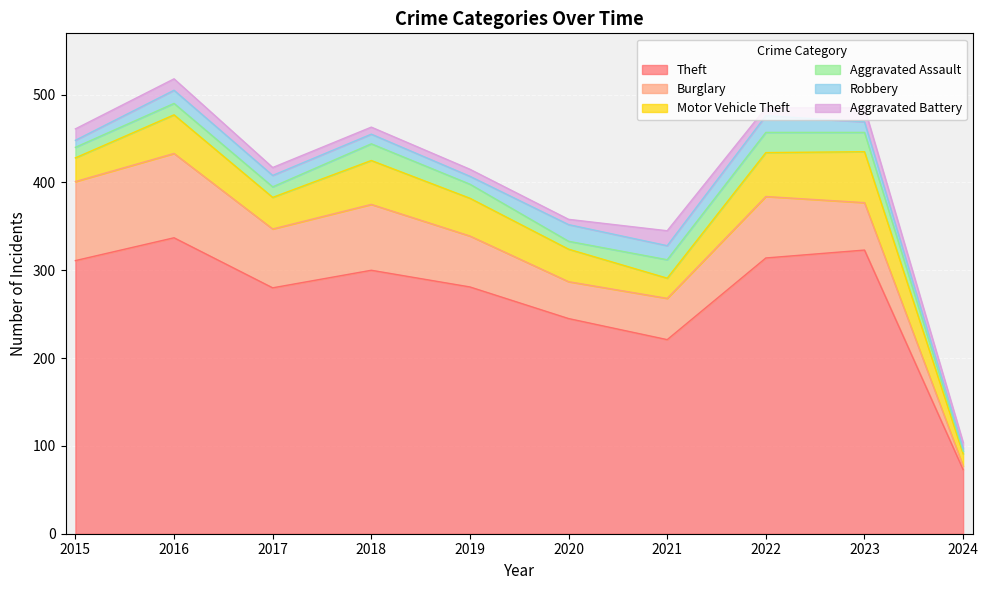

Between 2023 and 2017, which is larger?

2023